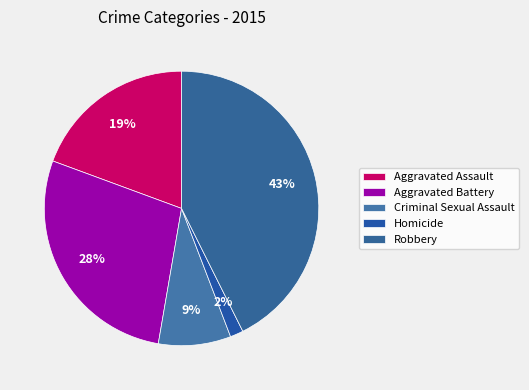

To the nearest percent, what portion does Homicide represent?

2%